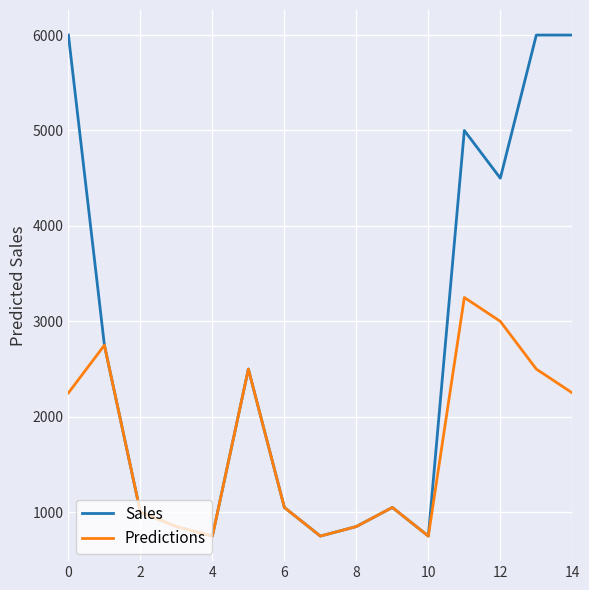

What is the minimum value shown in the chart?

750